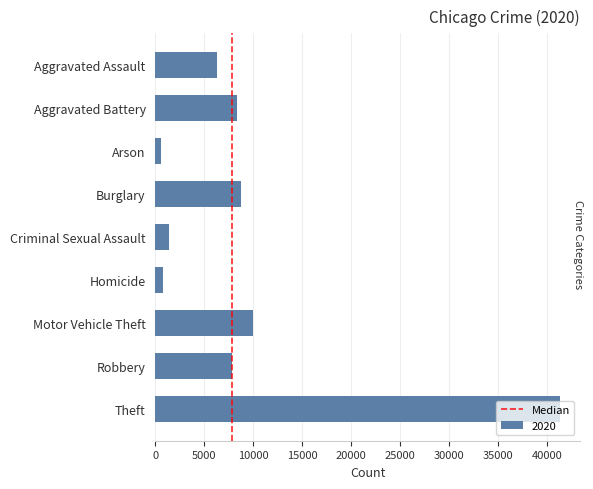

Which category has the highest value across all series?

Theft